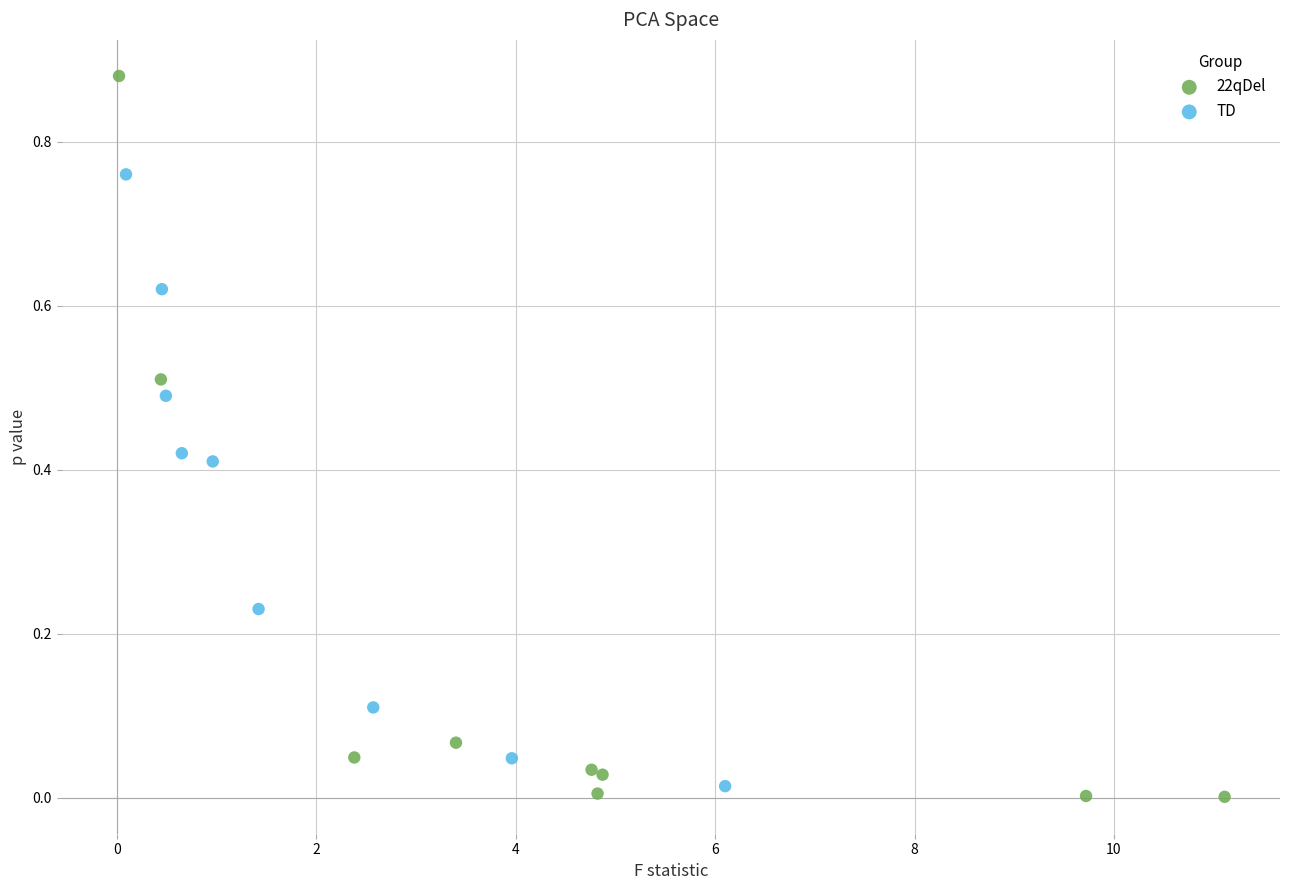

Which series contains the highest Y value?

22qDel